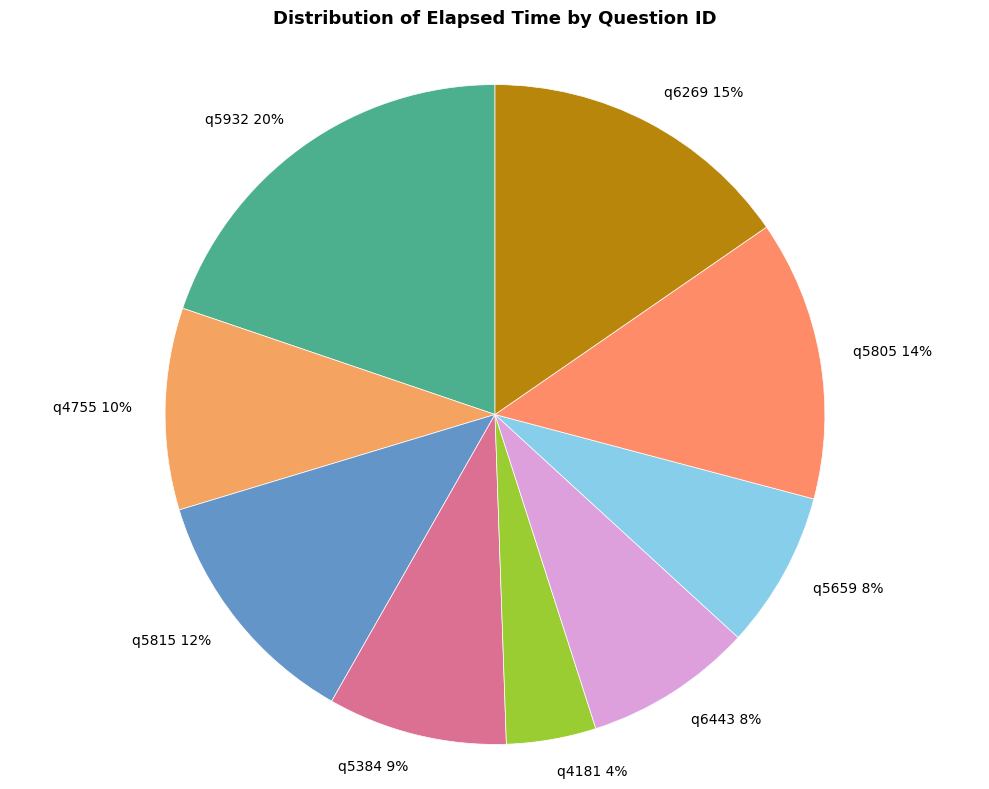

To the nearest percent, what percentage of the pie is q6443?

8%